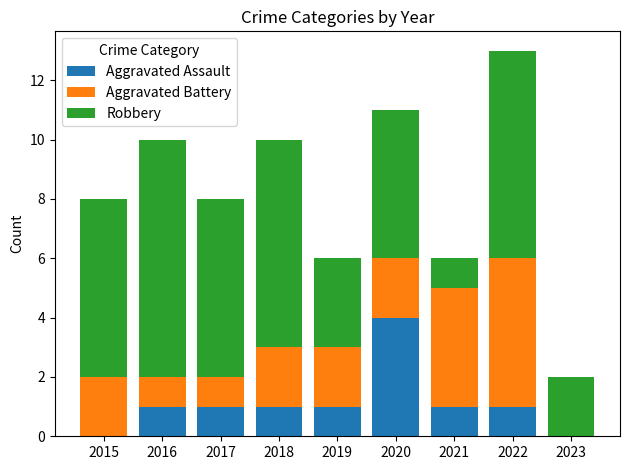

Reading left to right, list the values for the Aggravated Assault series.

2015=0	2016=1	2017=1	2018=1	2019=1	2020=4	2021=1	2022=1	2023=0